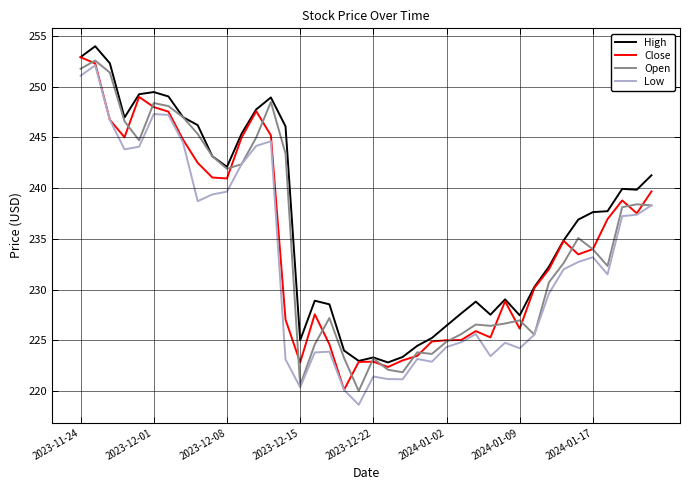

True or false: High and Low intersect in this chart.

False